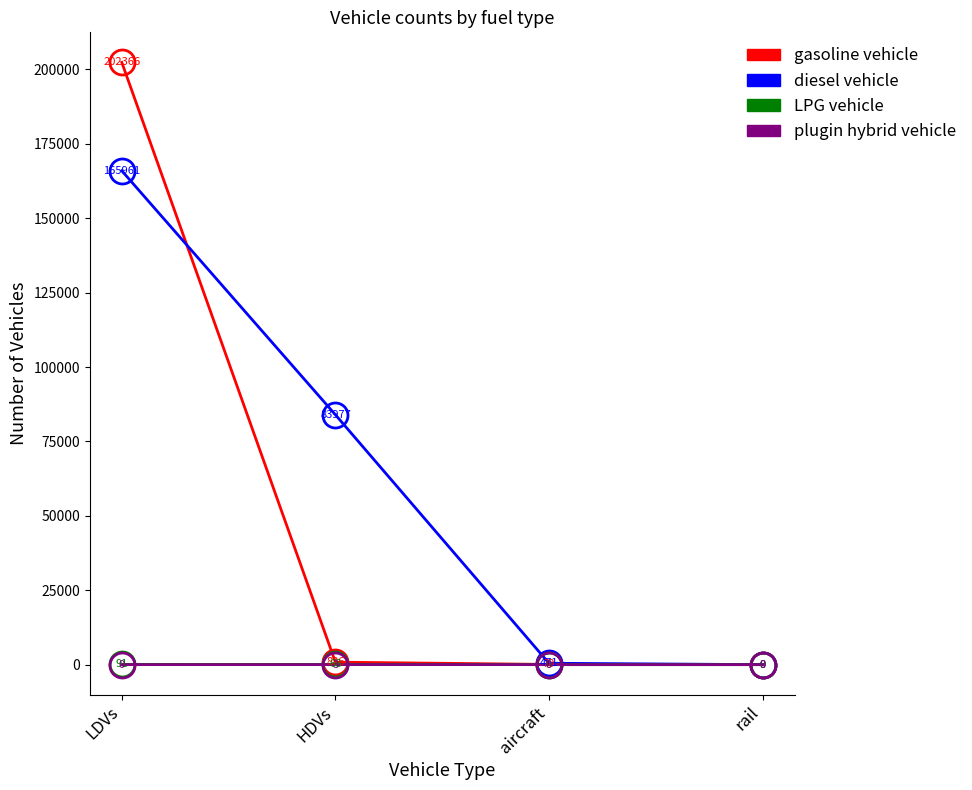

Where does the diesel vehicle series first go above 83977?

LDVs